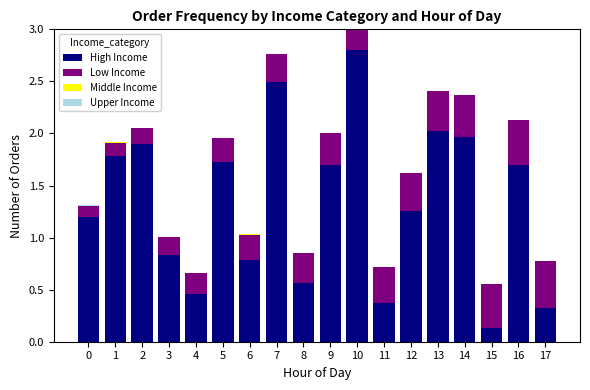

Reading left to right, transcribe all the data shown in this chart.

High Income: 0=1.2	1=1.8	2=1.9	3=0.8	4=0.5	5=1.7	6=0.8	7=2.5	8=0.6	9=1.7	10=2.8	11=0.4	12=1.3	13=2.0	14=2.0	15=0.1	16=1.7	17=0.3
Low Income: 0=0.1	1=0.1	2=0.2	3=0.2	4=0.2	5=0.2	6=0.2	7=0.3	8=0.3	9=0.3	10=0.3	11=0.3	12=0.4	13=0.4	14=0.4	15=0.4	16=0.4	17=0.5
Middle Income: 0=0.0	1=0.0	2=0.0	3=0.0	4=0.0	5=0.0	6=0.0	7=0.0	8=0.0	9=0.0	10=0.0	11=0.0	12=0.0	13=0.0	14=0.0	15=0.0	16=0.0	17=0.0
Upper Income: 0=0.0	1=0.0	2=0.0	3=0.0	4=0.0	5=0.0	6=0.0	7=0.0	8=0.0	9=0.0	10=0.0	11=0.0	12=0.0	13=0.0	14=0.0	15=0.0	16=0.0	17=0.0